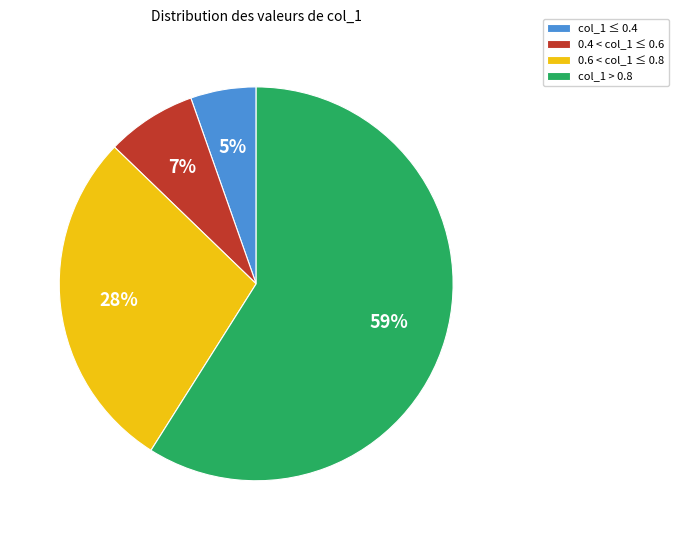

How many segments does this pie chart have?

4